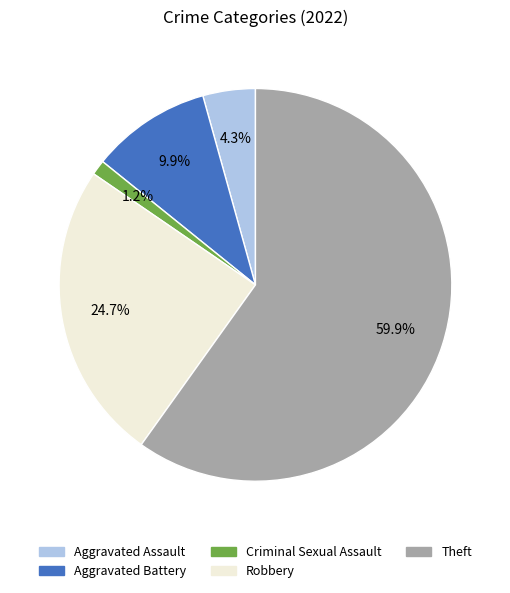

How many slices are in this pie chart?

5